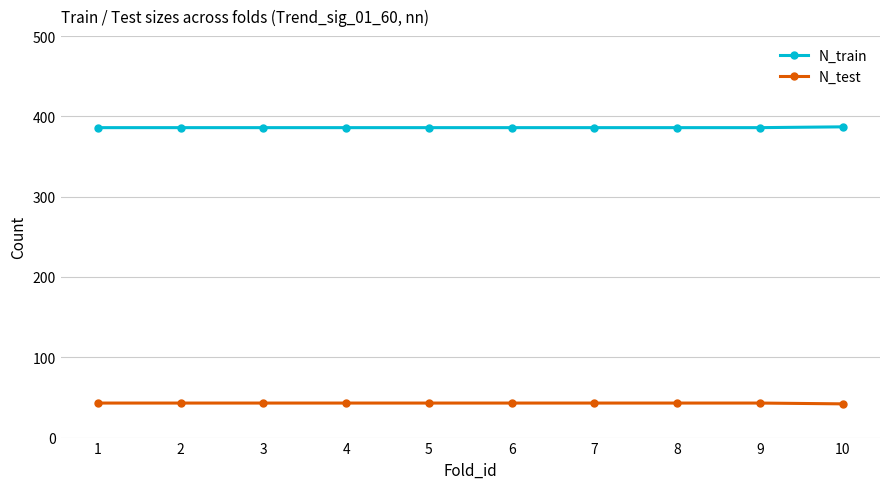

Does the chart have visible grid lines?

Yes